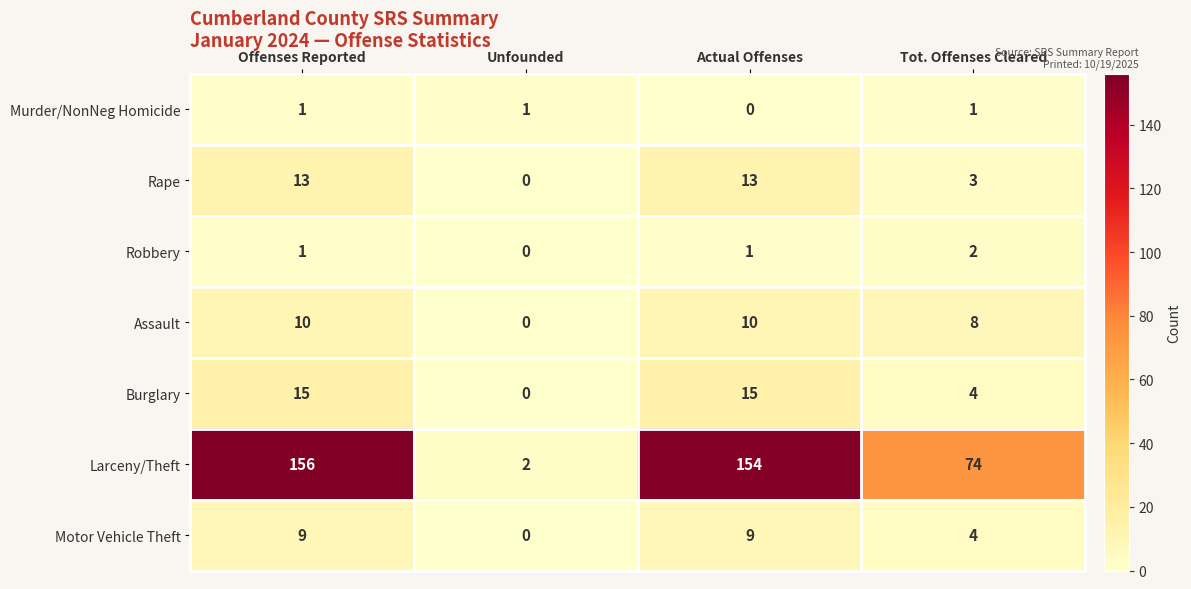

Reading left to right, extract all data points from this chart.

Murder/NonNeg Homicide: 1	1	0	1
Rape: 13	0	13	3
Robbery: 1	0	1	2
Assault: 10	0	10	8
Burglary: 15	0	15	4
Larceny/Theft: 156	2	154	74
Motor Vehicle Theft: 9	0	9	4